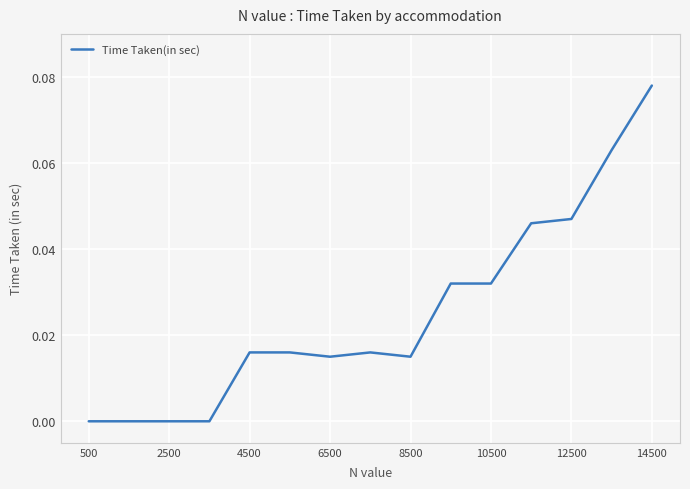

Is it true that the value at 500 is 0.0?

True